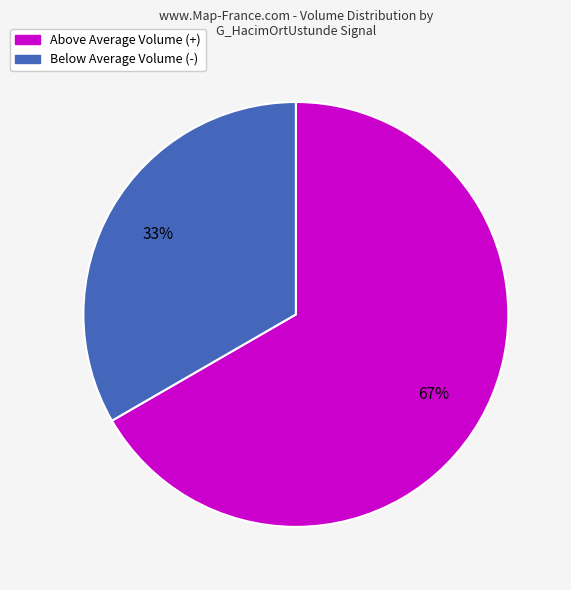

How many slices are in this pie chart?

2